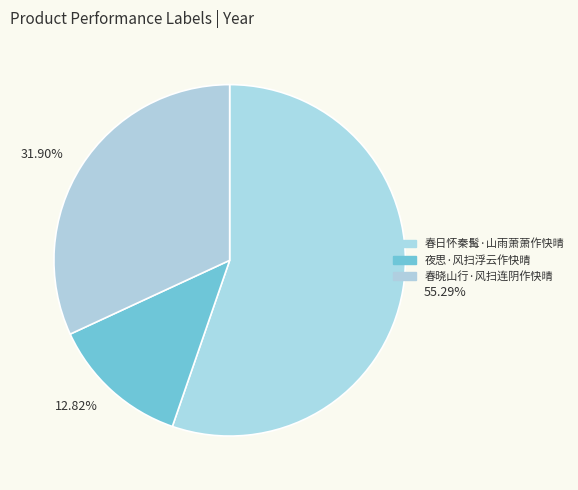

Is it true that 春晓山行·风扫连阴作快晴 is 32% of the pie?

True